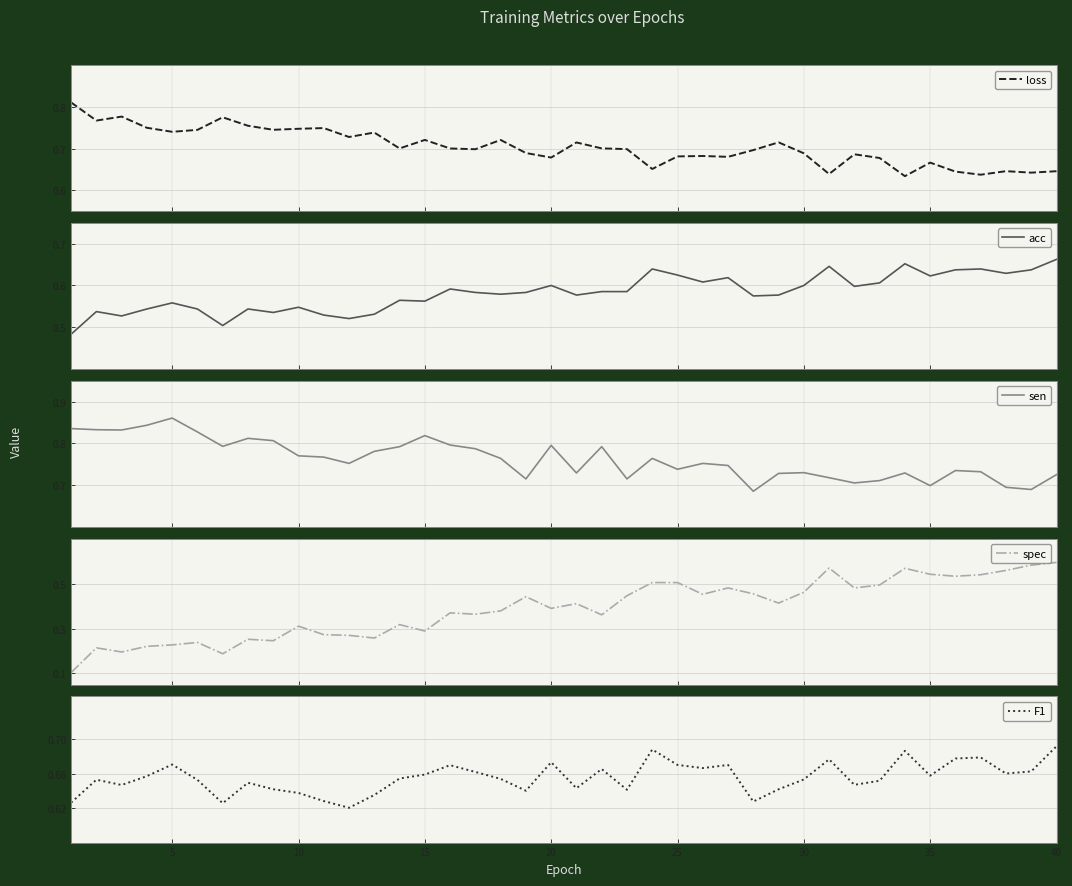

How many categories are shown in the chart?

40